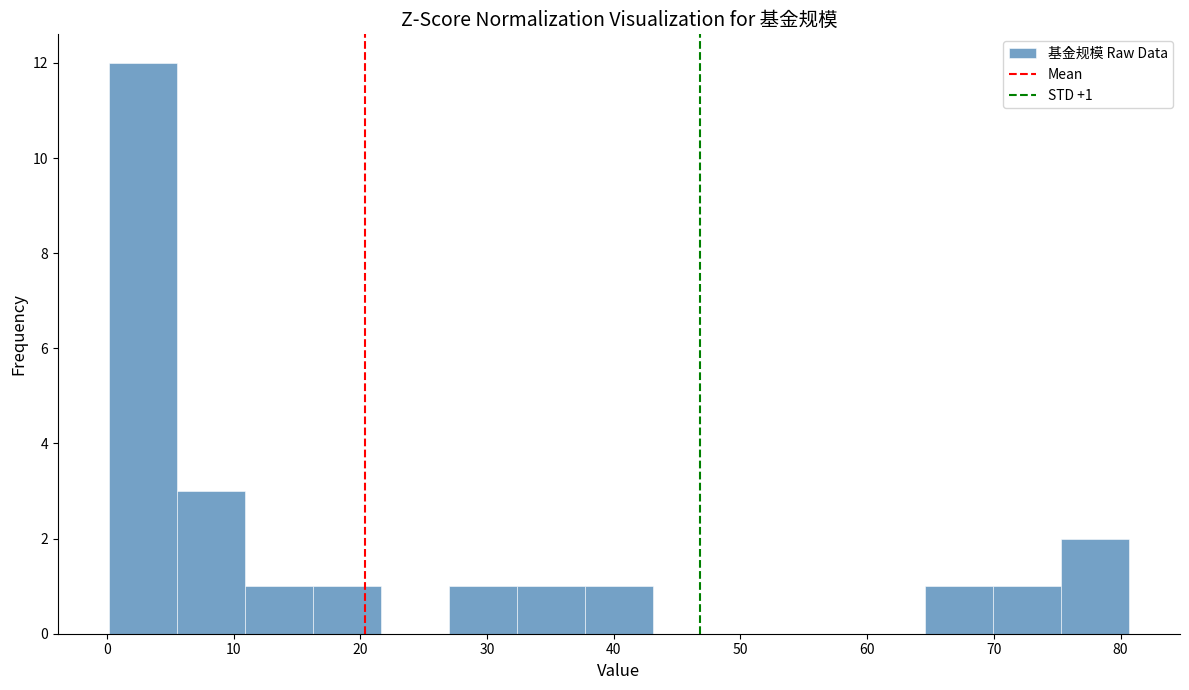

Over which range of the x-axis is the bar tallest?

0 to 6